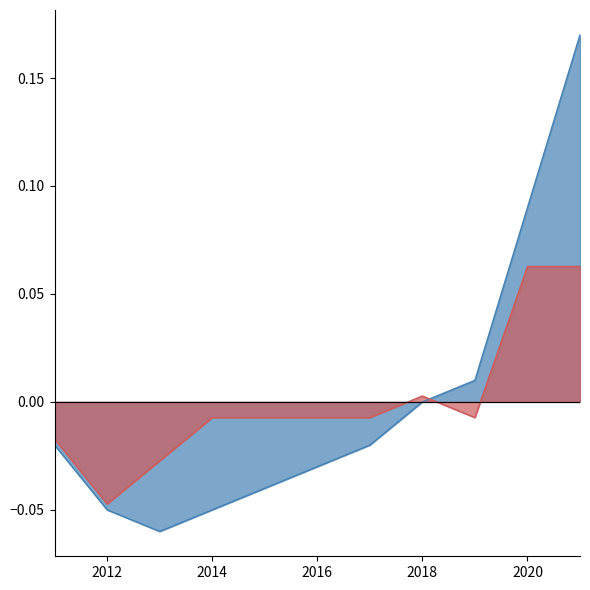

The value of Intersection (Prop) delta at 2019 is -0.0. True or false?

True